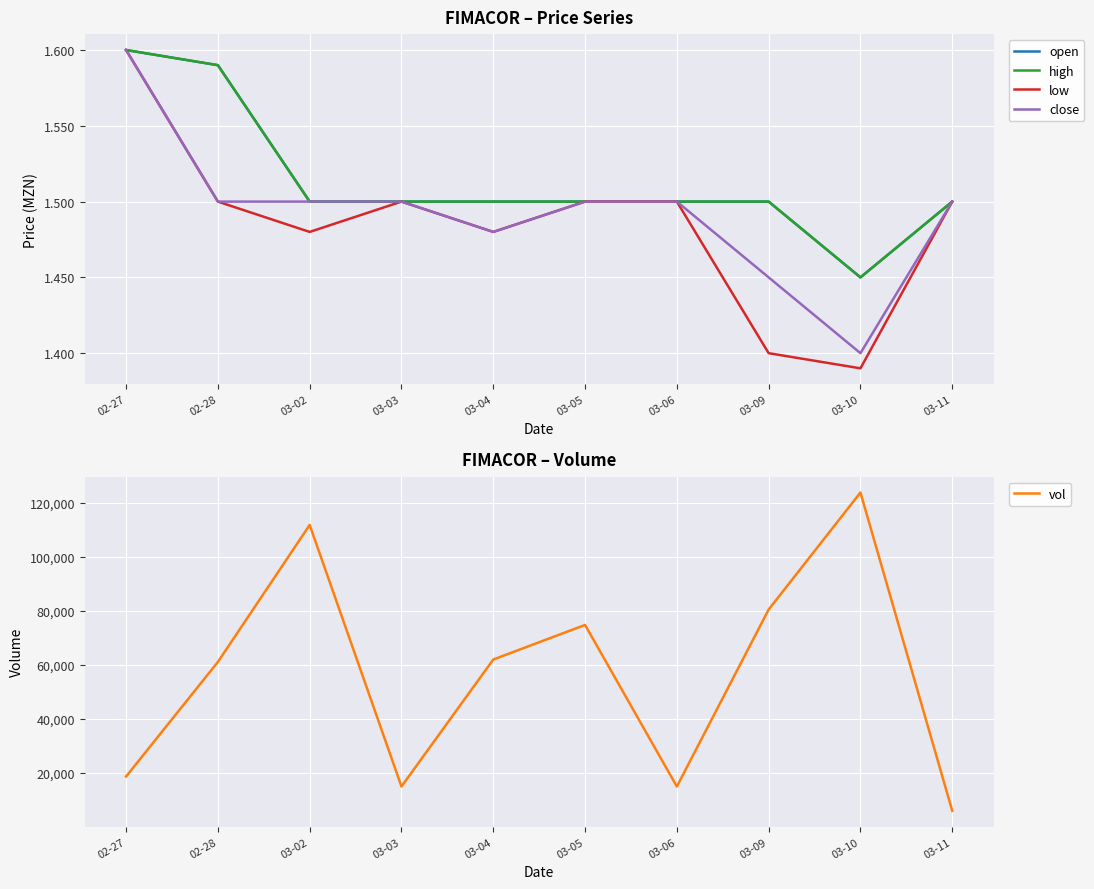

How many series are shown in this chart?

5